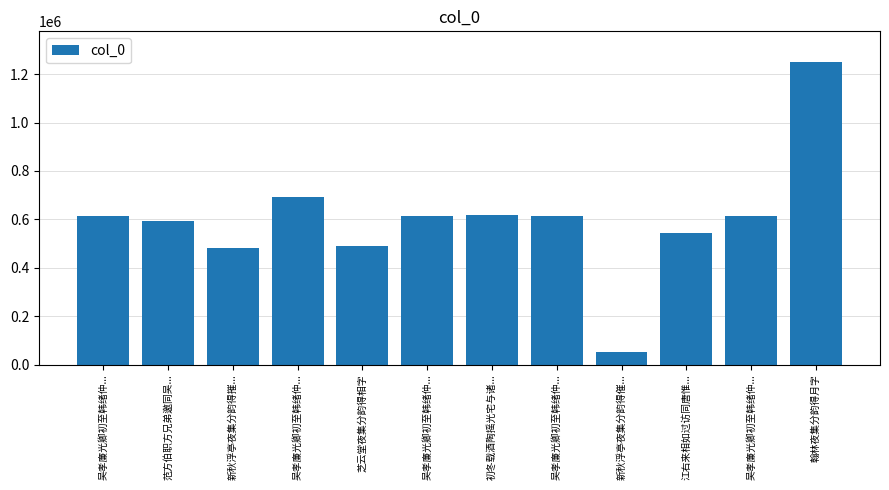

Reading left to right, what are all the values shown in this chart?

615504	591966	482690	691141	489752	615506	615901	615507	52916	544925	615505	1251816